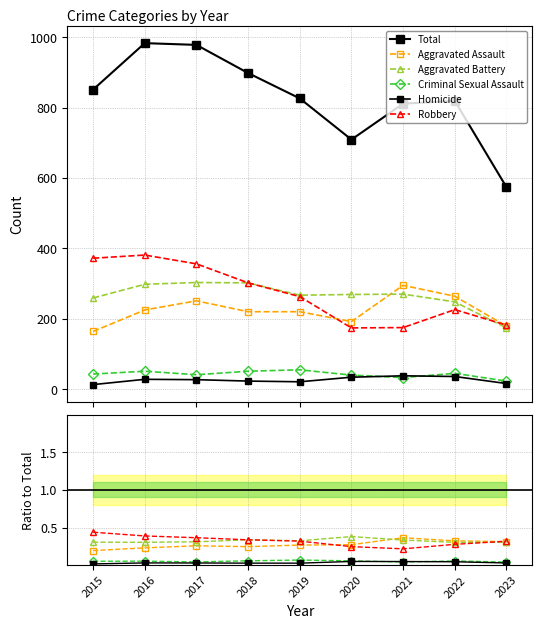

Which series changed the most between 2016 and 2018?

Total